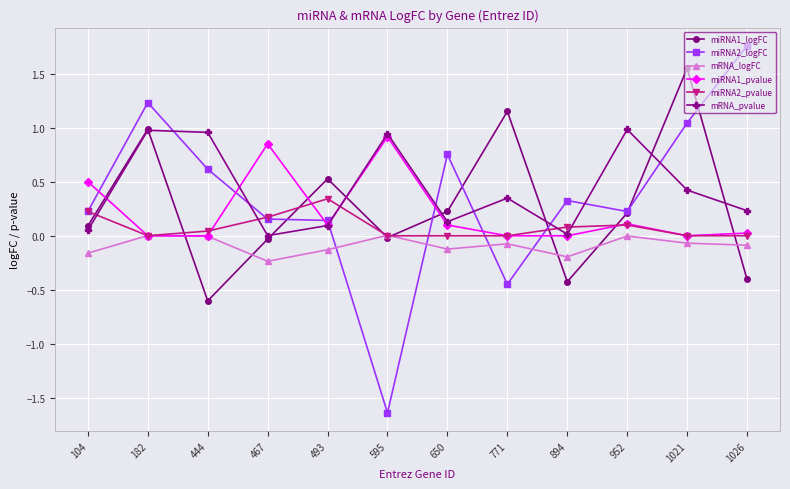

What is the value of the mRNA_logFC point at the 5th from the left?

-0.1